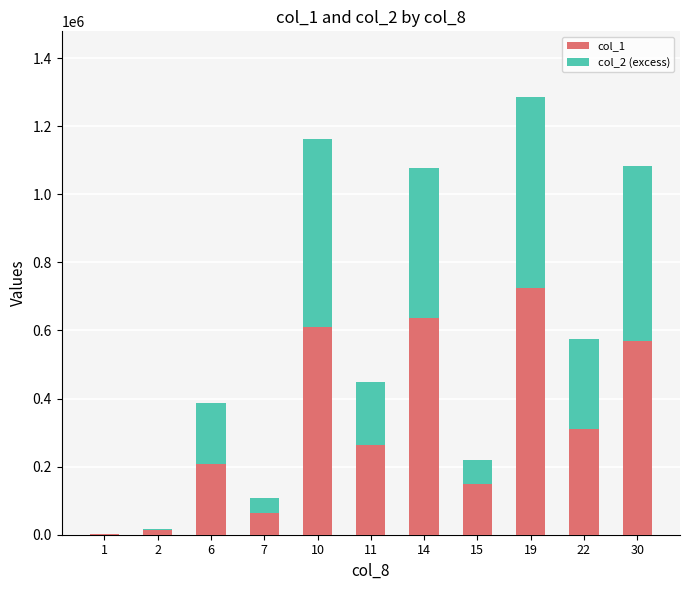

At which label does col_1 first exceed 264000?

10